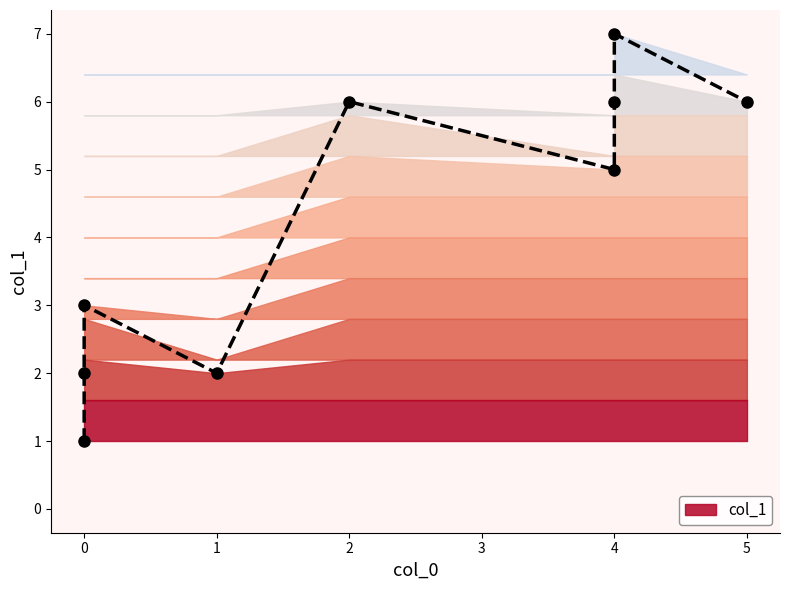

The value at 4 is 5. True or false?

True